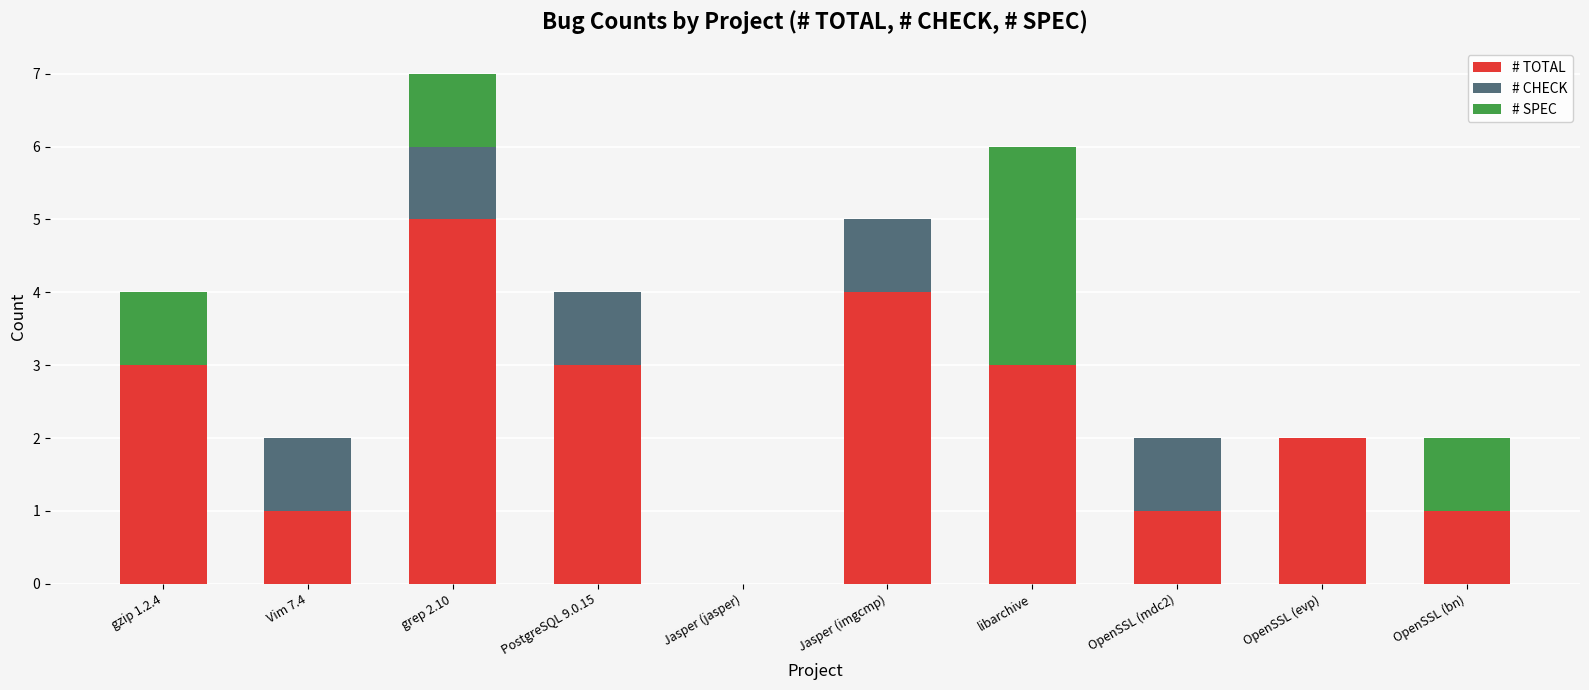

Reading left to right, what are the values for # TOTAL?

gzip 1.2.4=3	Vim 7.4=1	grep 2.10=5	PostgreSQL 9.0.15=3	Jasper (jasper)=0	Jasper (imgcmp)=4	libarchive=3	OpenSSL (mdc2)=1	OpenSSL (evp)=2	OpenSSL (bn)=1